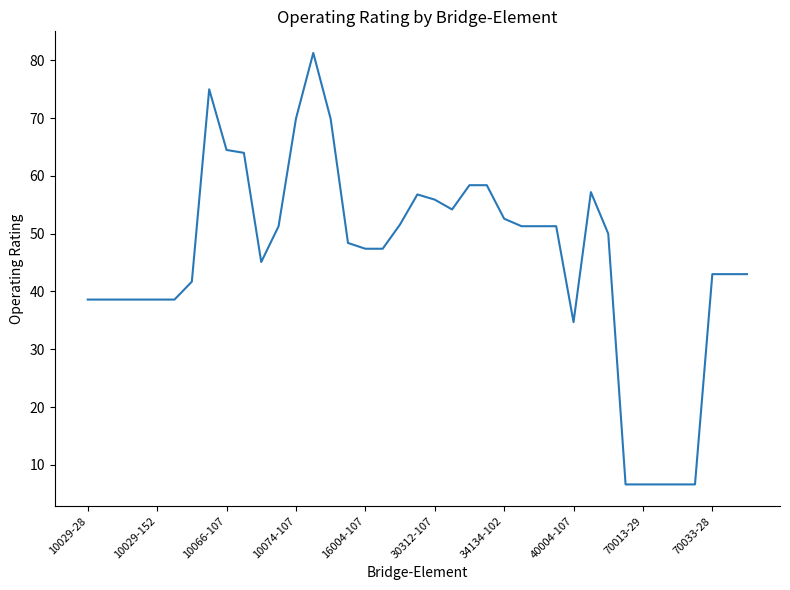

What is the sum of all values?

1783.2